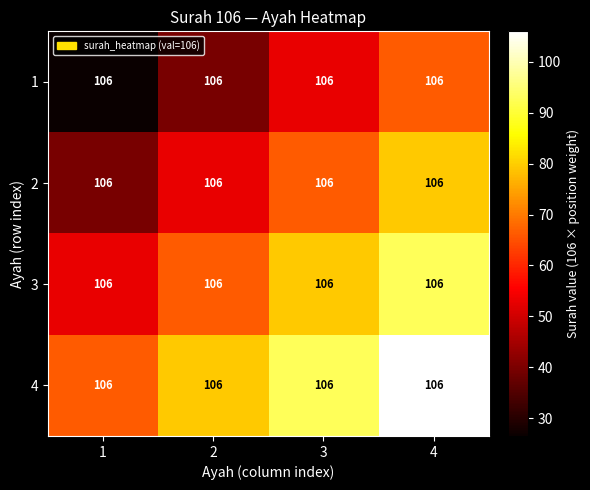

Reading left to right, transcribe all the data shown in this chart.

1: 1=106.0	2=106.0	3=106.0	4=106.0
2: 1=106.0	2=106.0	3=106.0	4=106.0
3: 1=106.0	2=106.0	3=106.0	4=106.0
4: 1=106.0	2=106.0	3=106.0	4=106.0